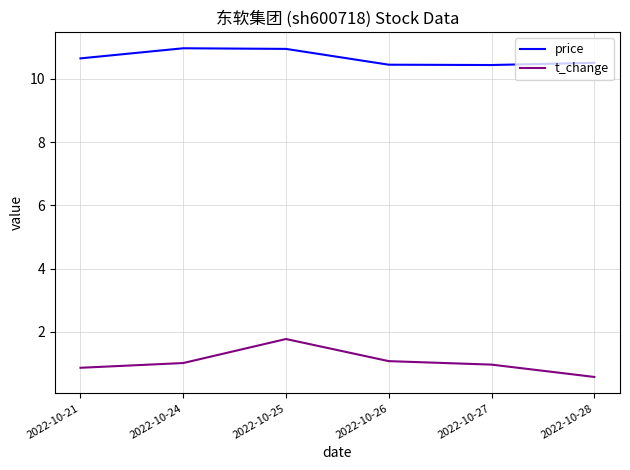

True or false: price and t_change cross at least once.

False